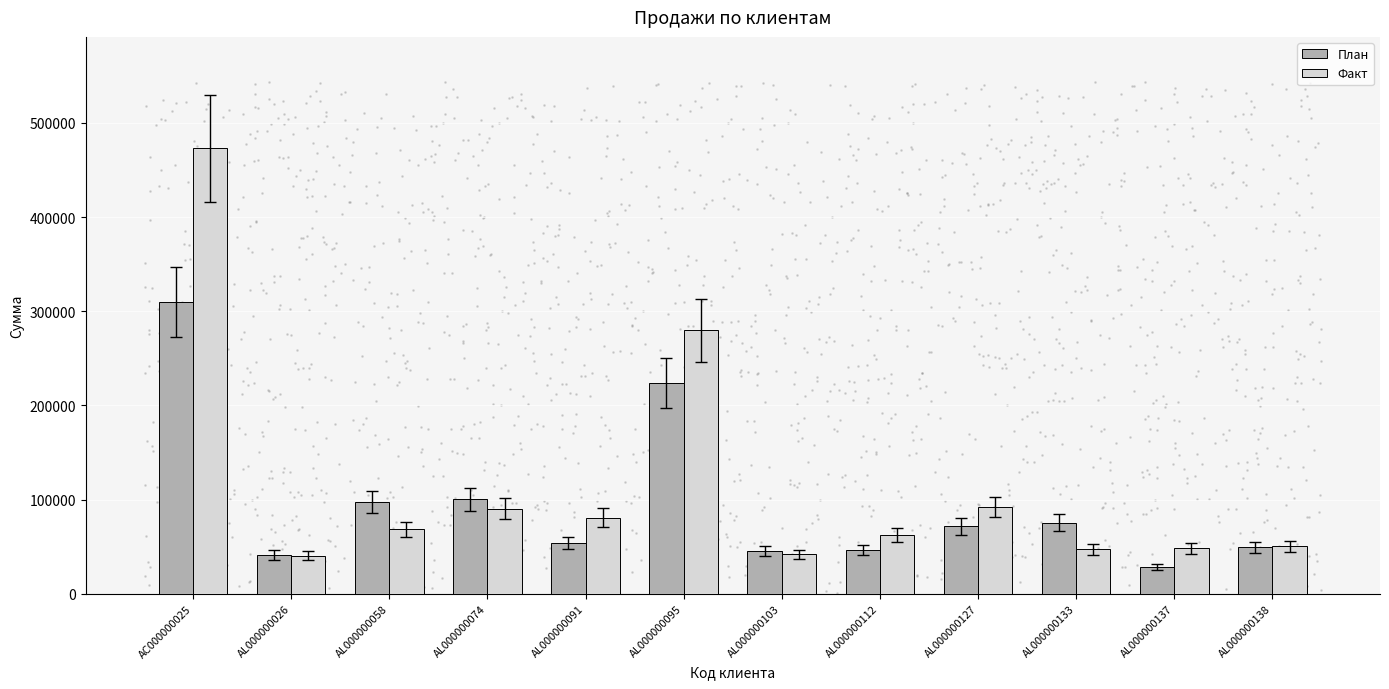

Which series has the largest total across all categories?

Факт